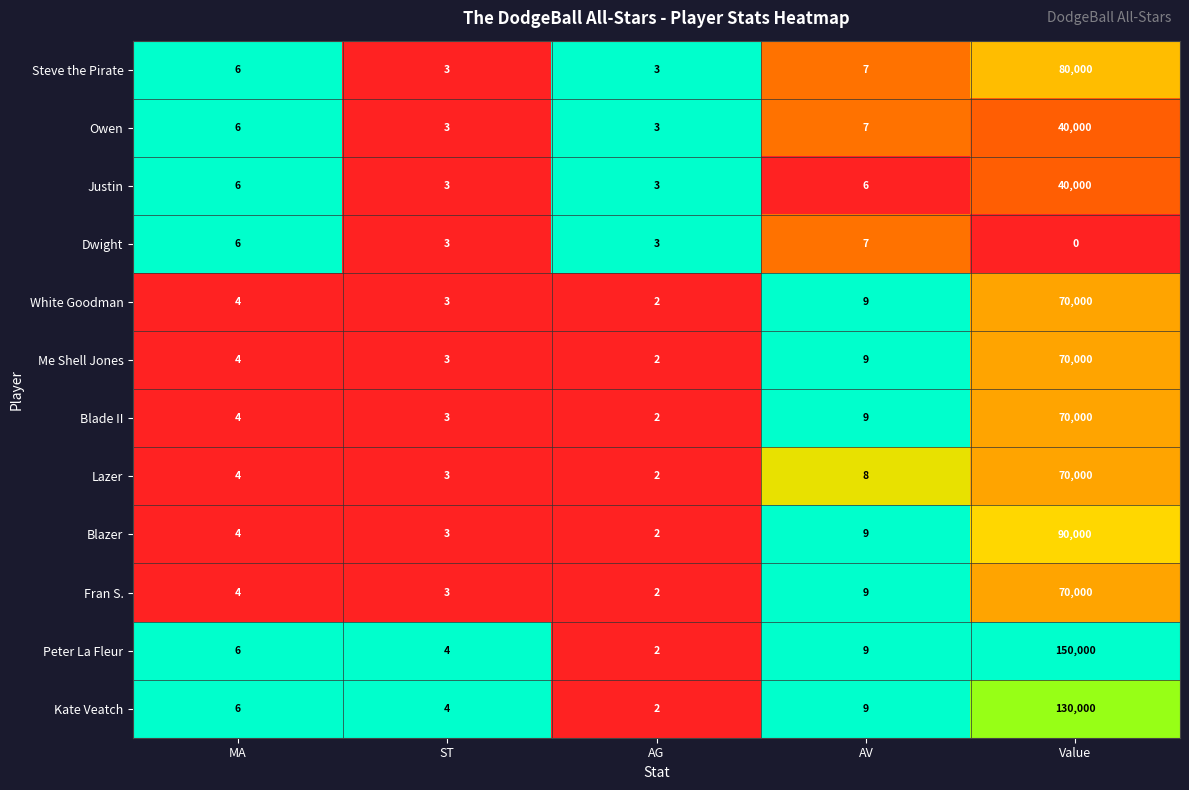

Rank the categories by White Goodman value from highest to lowest.

Value, AV, MA, ST, AG